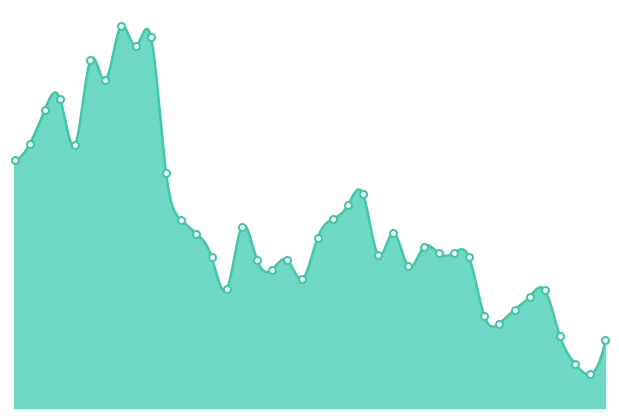

Which has a higher value, 15-Feb-2021 or 01-Feb-2021?

01-Feb-2021